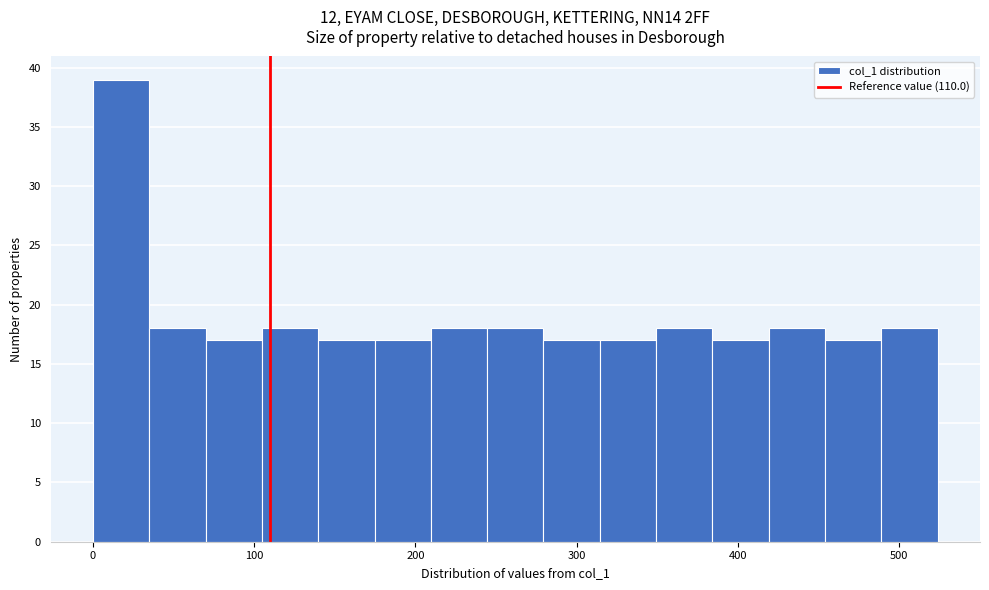

Around what value on the x-axis is the tallest bar? Give the approximate position of its centre, as read against the axis.

20